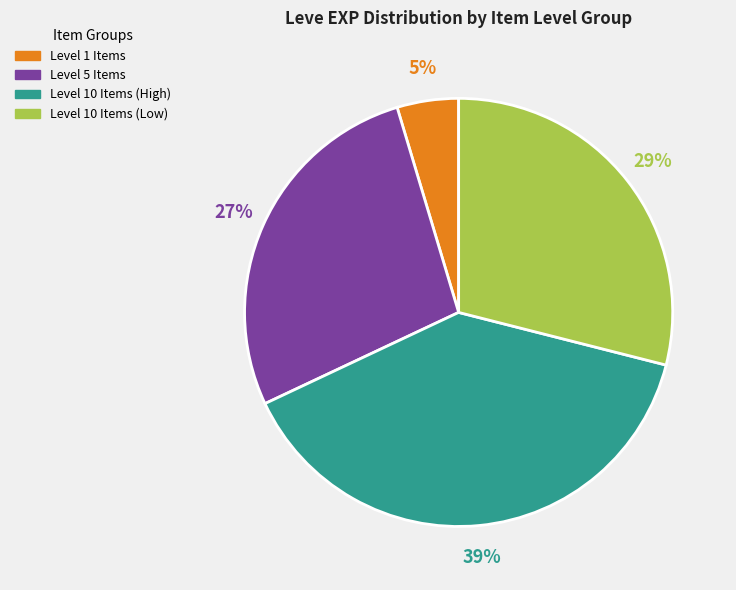

Does any single category account for the majority?

No